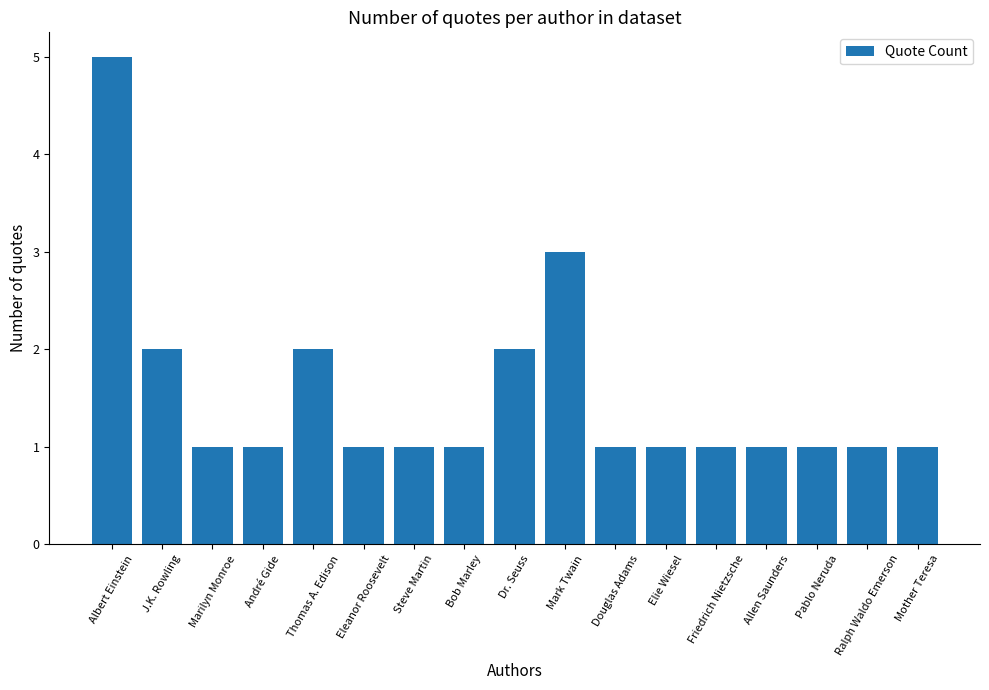

Reading left to right, extract all data points from this chart.

5	2	1	1	2	1	1	1	2	3	1	1	1	1	1	1	1